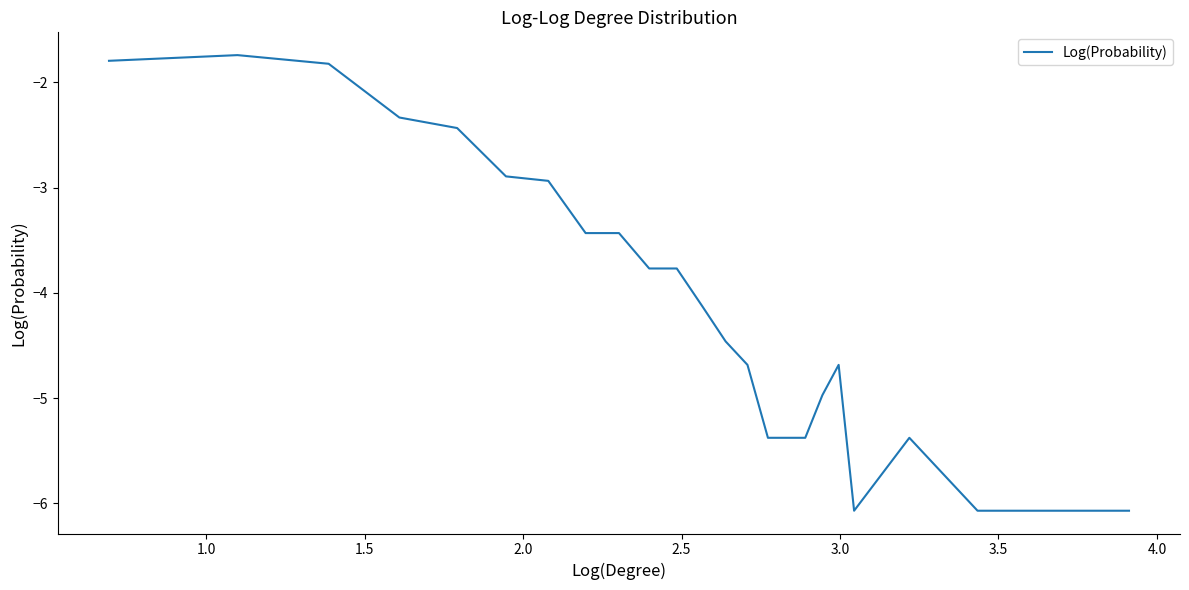

What is the smallest value displayed?

-6.1